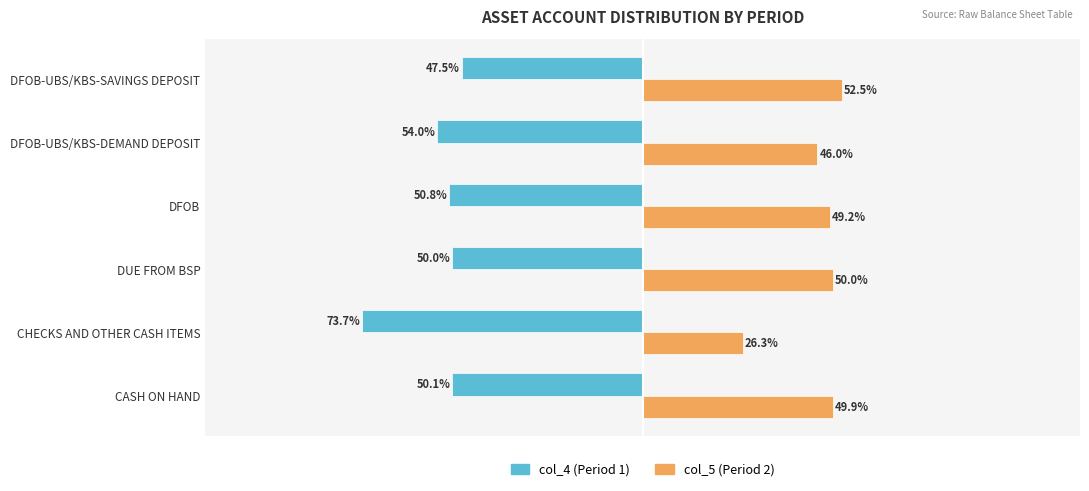

What are all the series names shown in the legend?

col_4 (Period 1), col_5 (Period 2)